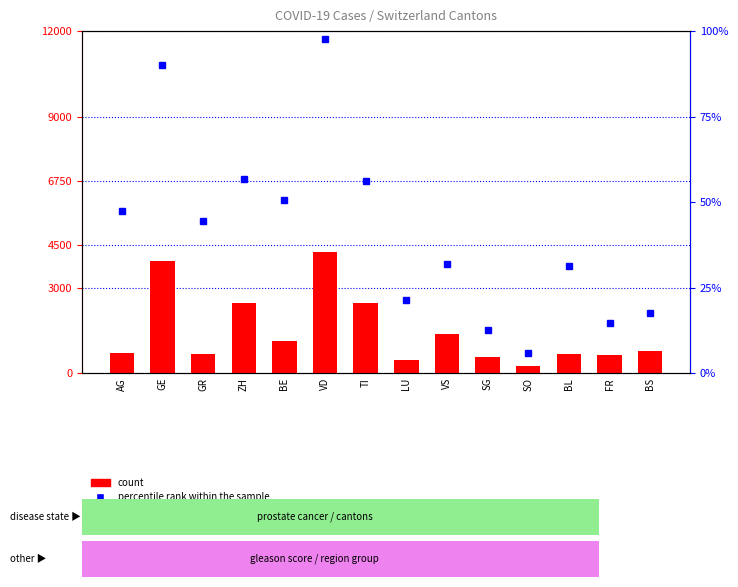

Which series has the widest spread of values?

count